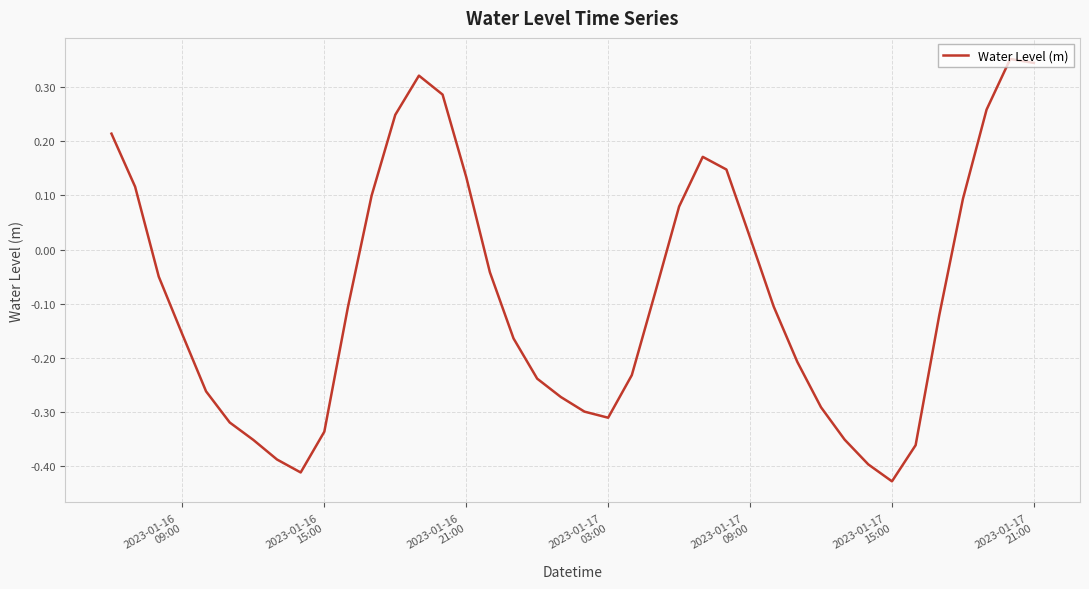

True or false: the data has more than 2 interior local peaks.

True